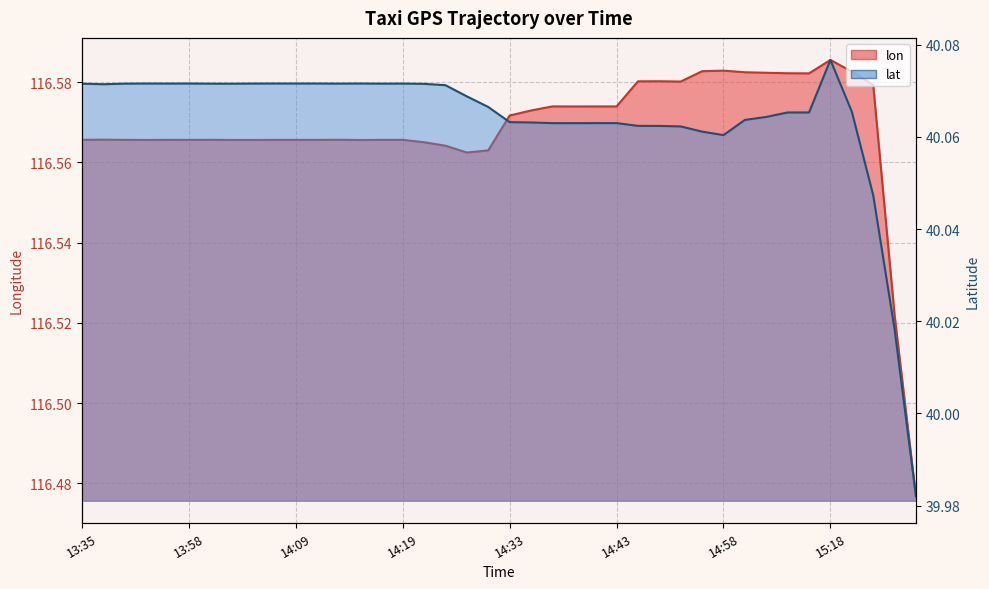

Where is the first local minimum for lon?

13:44